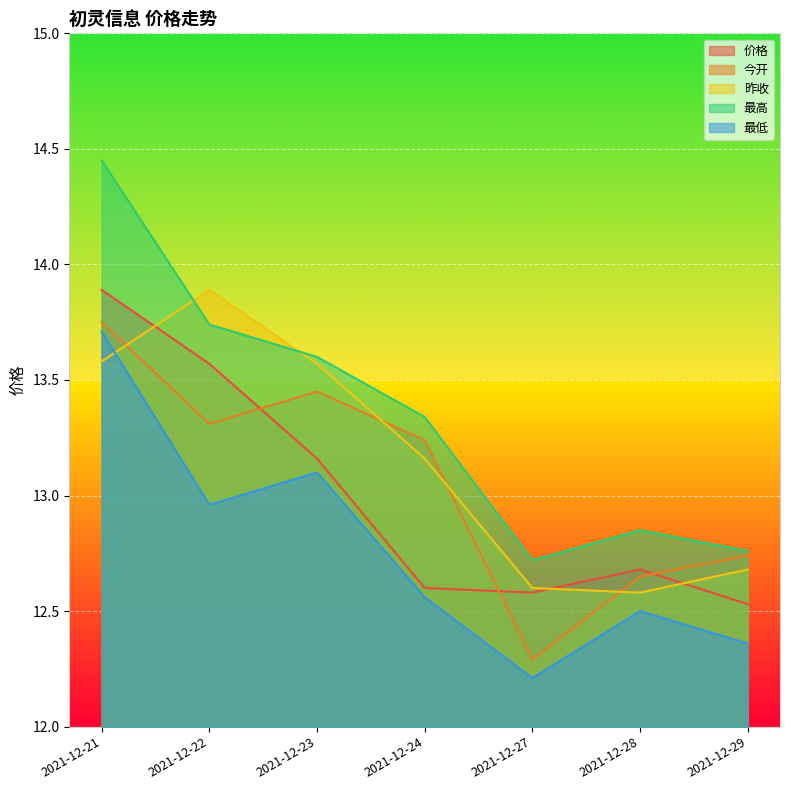

Which series has the widest spread of values?

最高